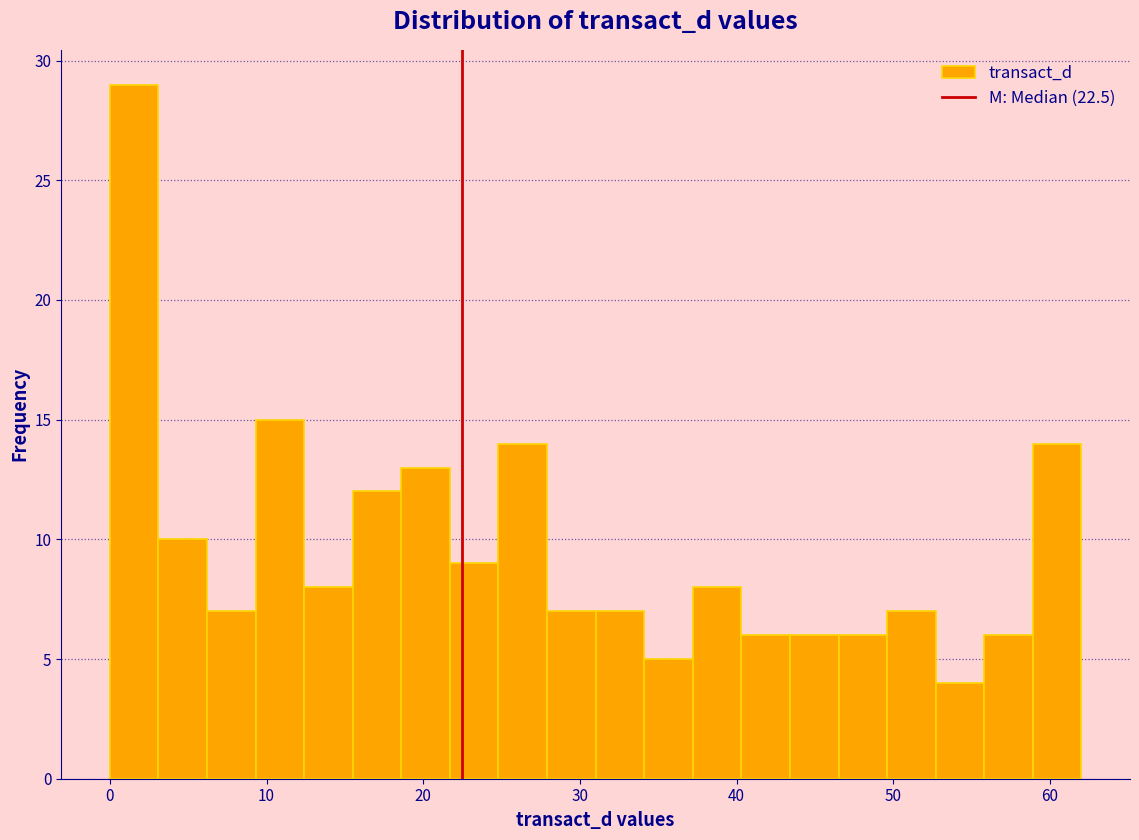

Read against the x-axis, roughly where is the centre of the tallest bar?

2